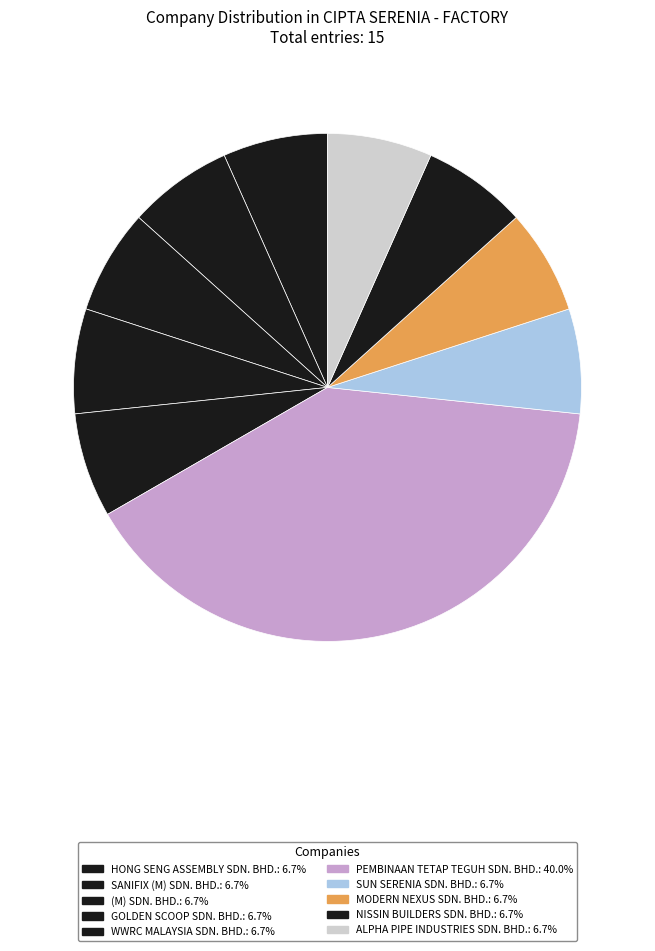

Approximately how many times larger is the value at GOLDEN SCOOP SDN. BHD. compared to HONG SENG ASSEMBLY SDN. BHD.?

1.0